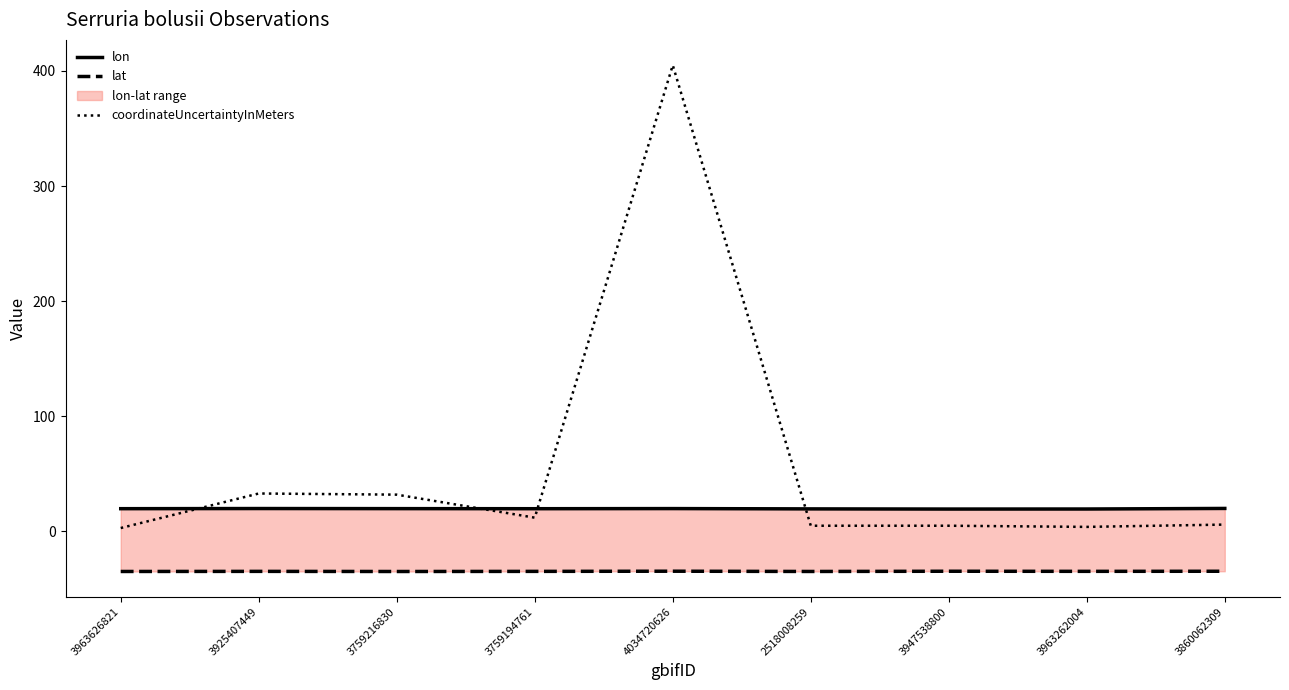

How many intersections are there between coordinateUncertaintyInMeters and lon?

4